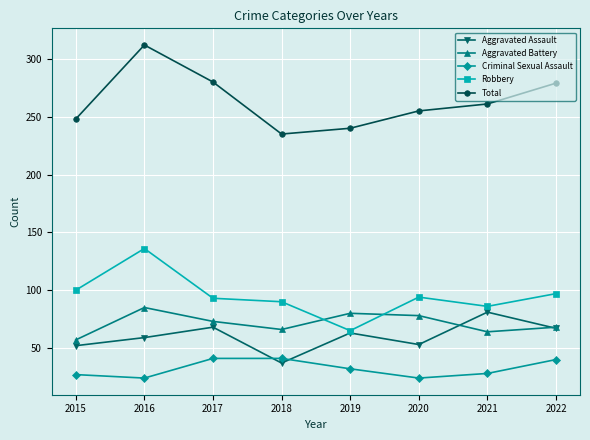

True or false: Aggravated Assault and Total intersect in this chart.

False